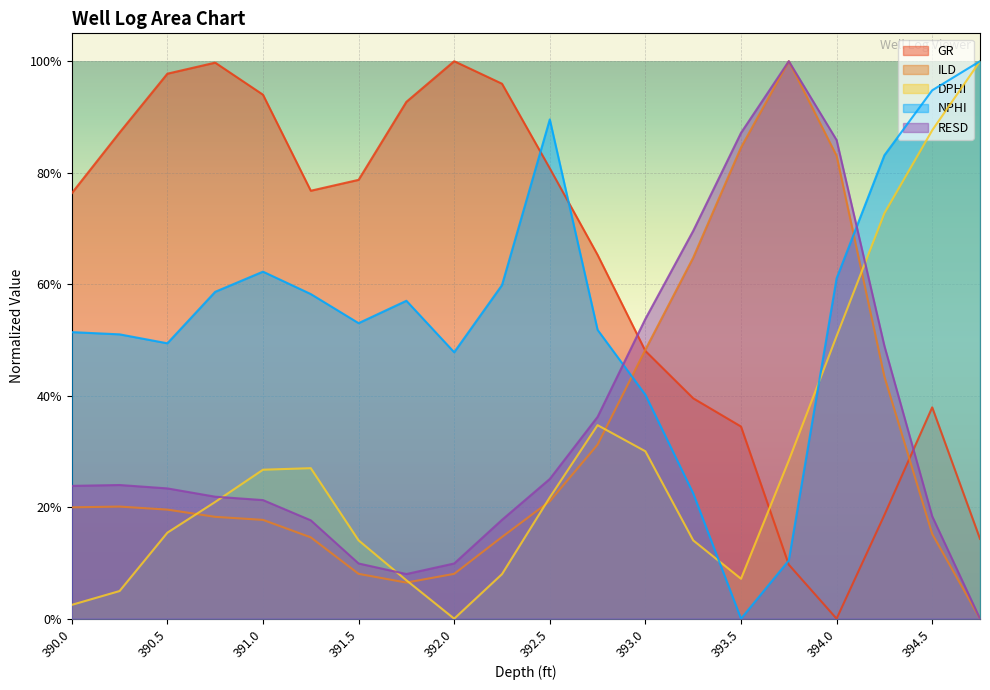

Does the chart display data point markers on the line(s)?

No